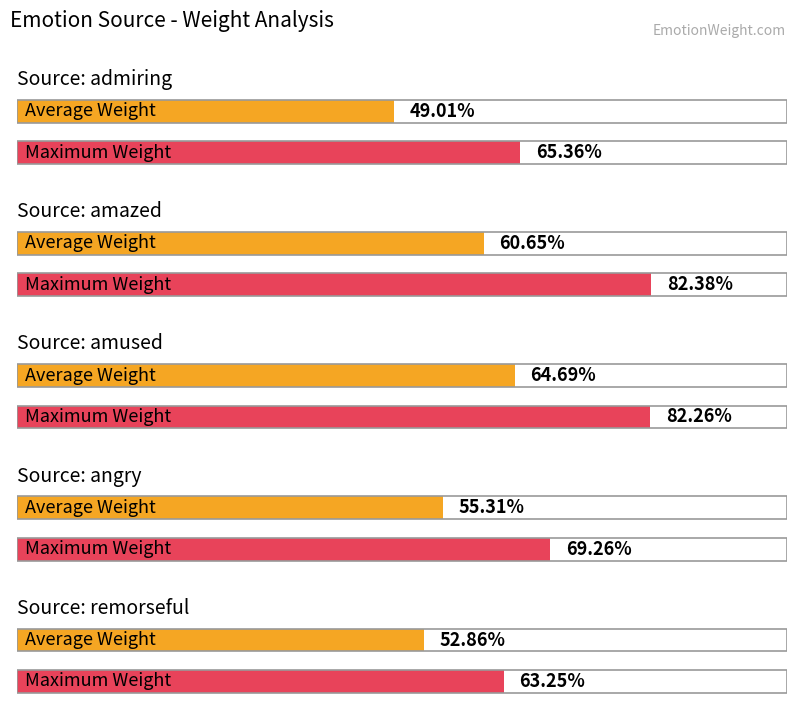

What is the sum of all Average Weight values?

2.8